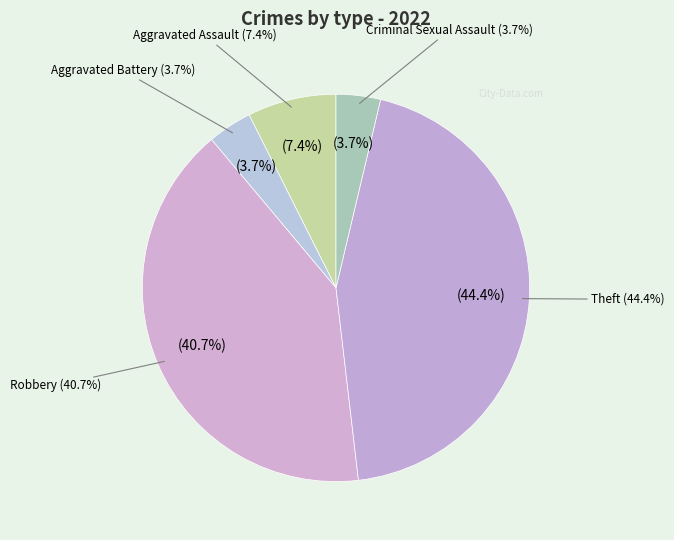

Which slice is the largest?

Theft